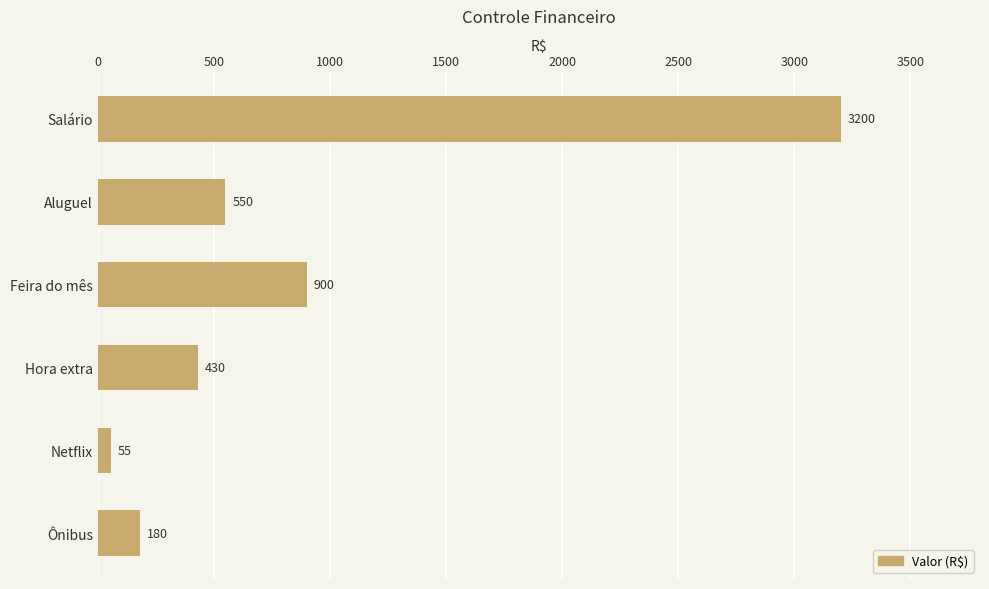

Reading top to bottom, list all the values displayed in this chart.

Salário=3200	Aluguel=550	Feira do mês=900	Hora extra=430	Netflix=55	Ônibus=180